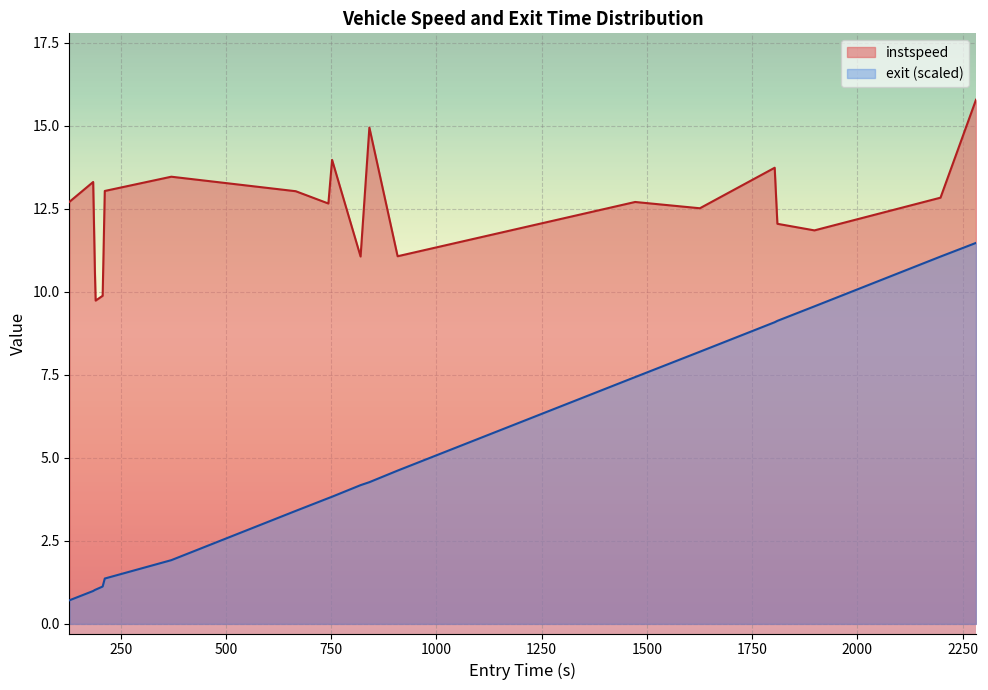

How many lines are shown in the chart?

2